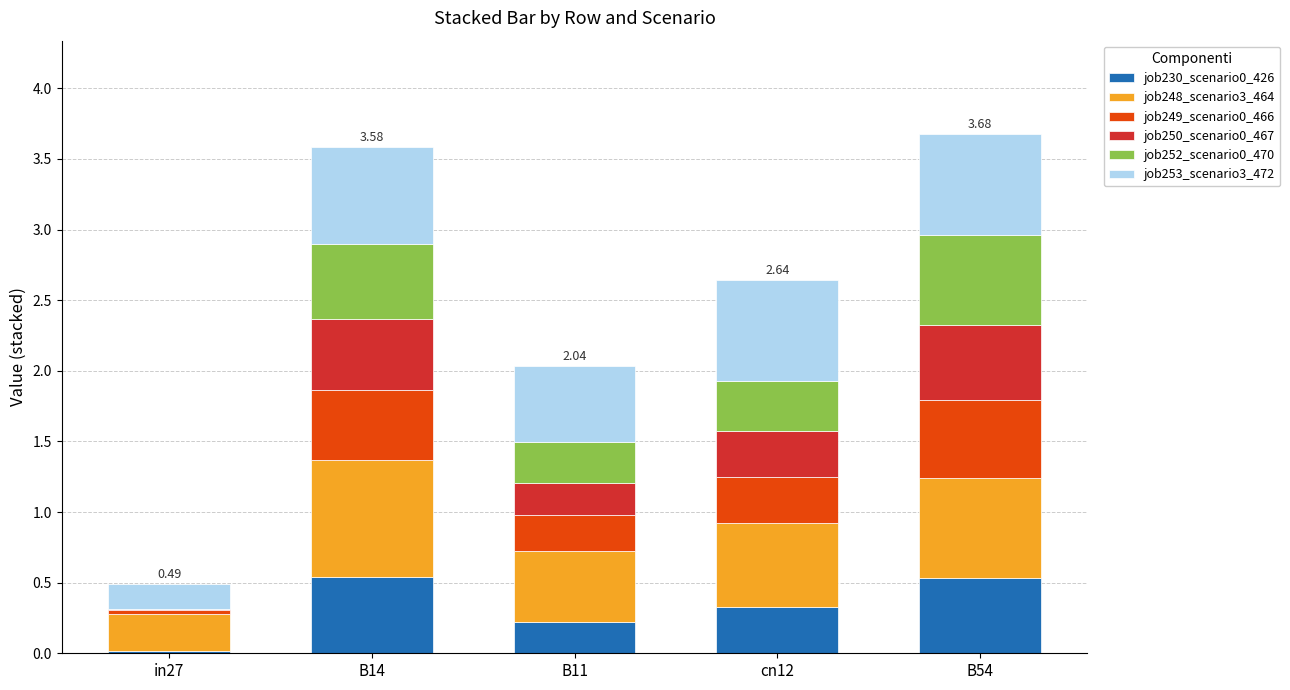

What is the total value across all series at B11?

2.0